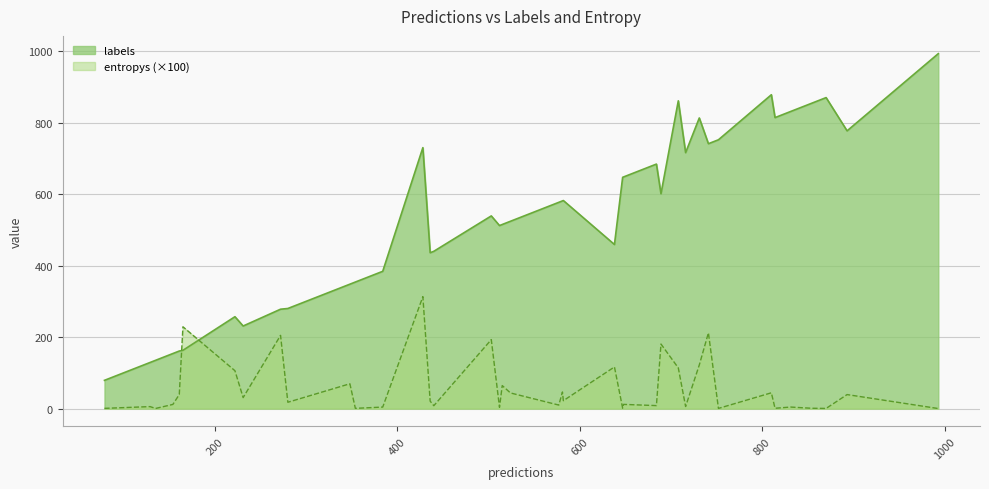

What is the value of the entropys point at the 12th from the left?

0.4